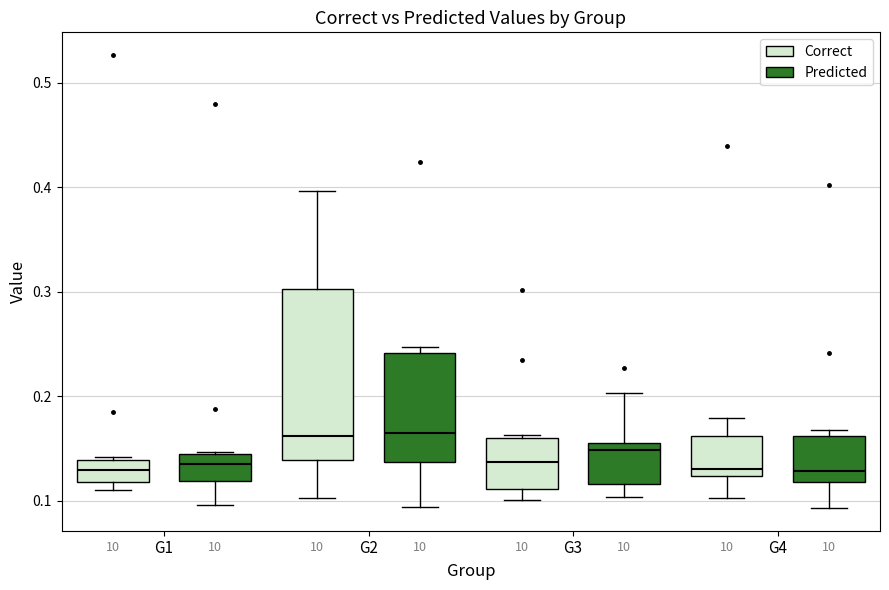

Reading left to right, transcribe this box plot: for each box, give where its median line is, the range the box spans, and where its two whiskers end, as read against the y-axis. The values are not printed on the chart, so give them approximately, as read against the axis.

G1 (Correct): median 0.13, box 0.12 to 0.14, whiskers 0.11 to 0.14
G1 (Predicted): median 0.13, box 0.12 to 0.14, whiskers 0.10 to 0.15
G2 (Correct): median 0.16, box 0.14 to 0.30, whiskers 0.10 to 0.40
G2 (Predicted): median 0.16, box 0.14 to 0.24, whiskers 0.09 to 0.25
G3 (Correct): median 0.14, box 0.11 to 0.16, whiskers 0.10 to 0.16
G3 (Predicted): median 0.15, box 0.12 to 0.16, whiskers 0.10 to 0.20
G4 (Correct): median 0.13, box 0.12 to 0.16, whiskers 0.10 to 0.18
G4 (Predicted): median 0.13, box 0.12 to 0.16, whiskers 0.09 to 0.17